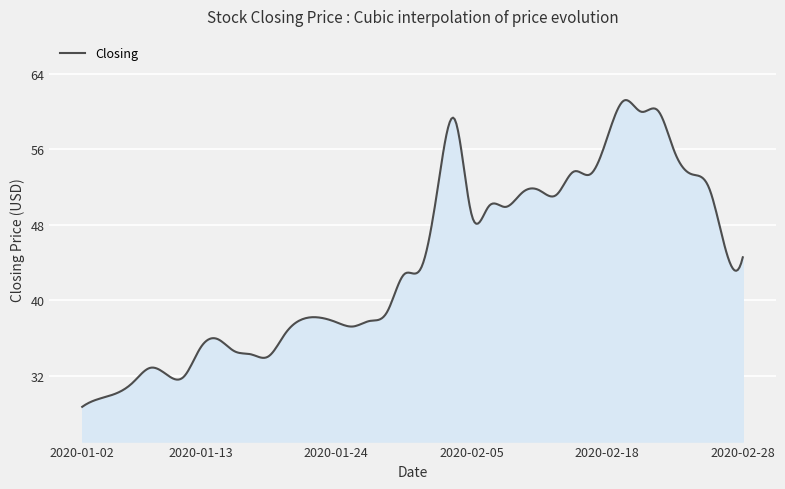

What is the minimum value shown in the chart?

28.7